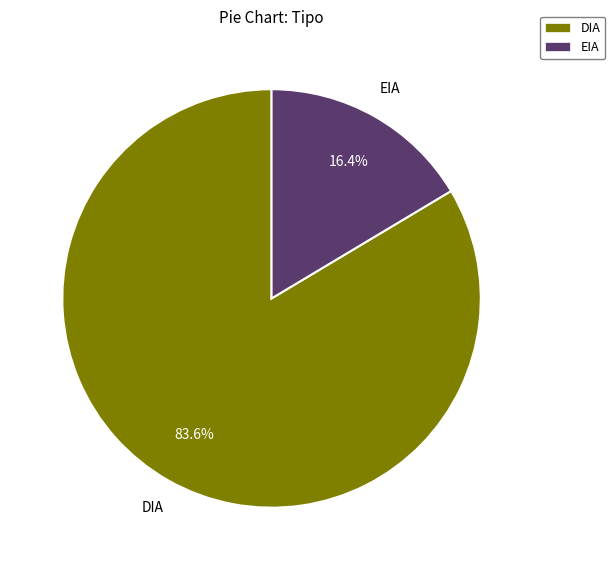

The EIA slice represents 24% of the pie. True or false?

False